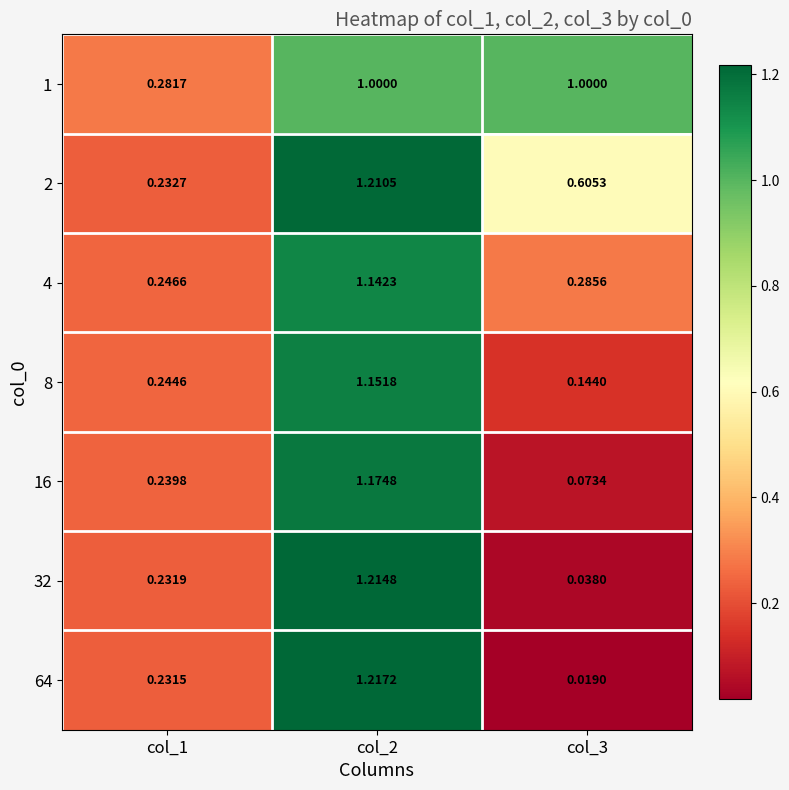

How many distinct data groups are displayed?

7